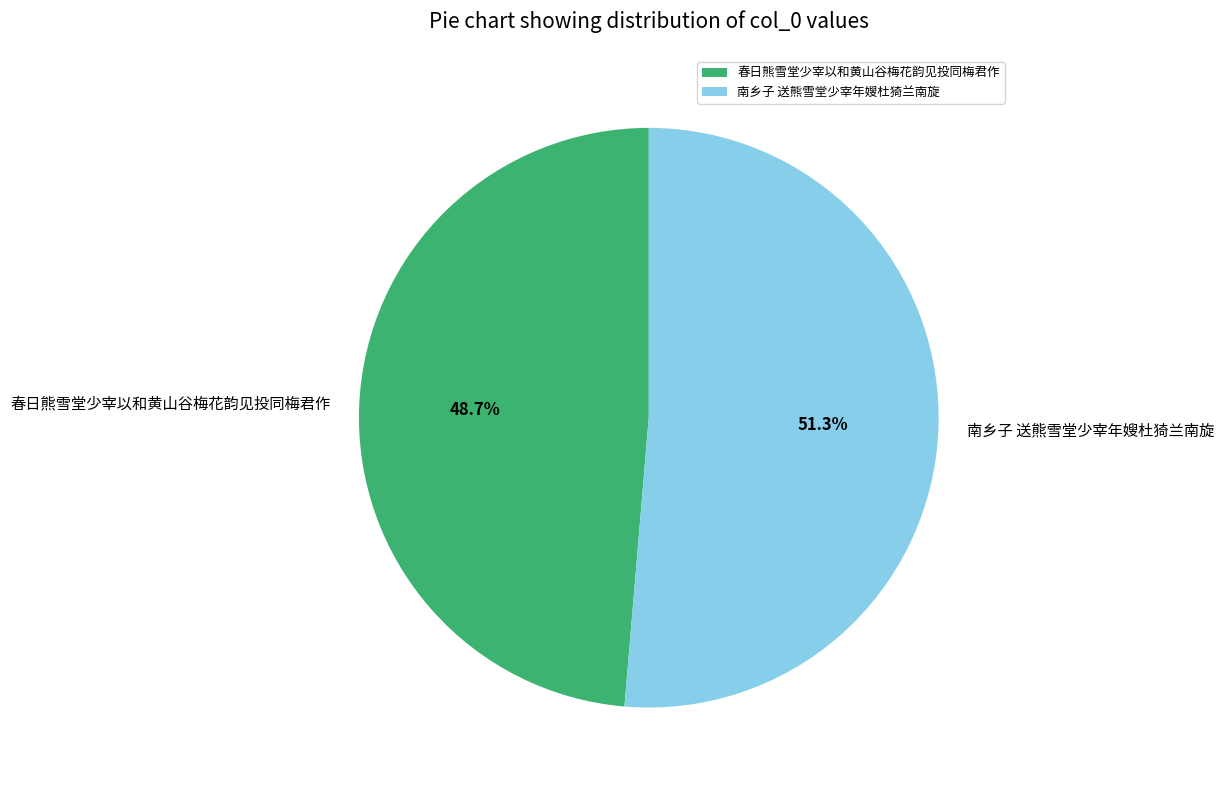

Is it true that 南乡子 送熊雪堂少宰年嫂杜猗兰南旋 is 51% of the pie?

True